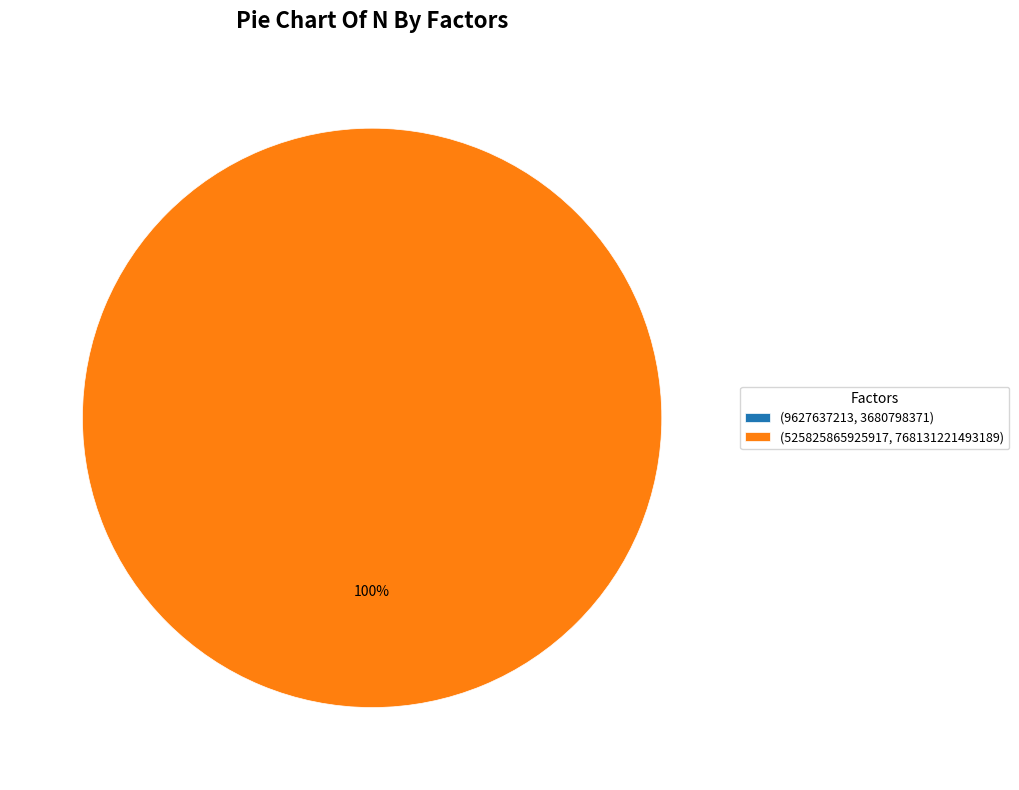

To the nearest percent, what is the average slice percentage?

50%